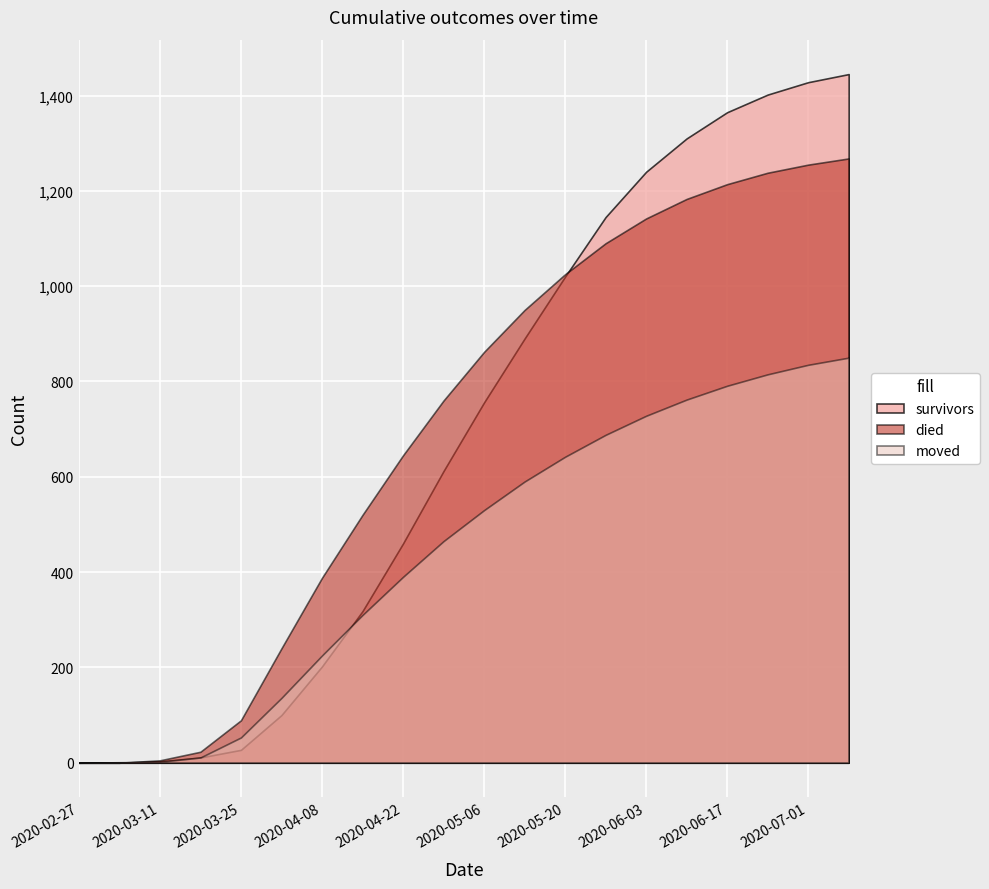

Reading left to right, list all the values displayed in this chart.

survivors: 2020-02-27=0	2020-03-04=0	2020-03-11=3	2020-03-18=11	2020-03-25=27	2020-04-01=100	2020-04-08=202	2020-04-15=318	2020-04-22=460	2020-04-29=612	2020-05-06=756	2020-05-13=890	2020-05-20=1020	2020-05-27=1145	2020-06-03=1240	2020-06-10=1310	2020-06-17=1365	2020-06-24=1402	2020-07-01=1428	2020-07-08=1445
died: 2020-02-27=0	2020-03-04=0	2020-03-11=5	2020-03-18=23	2020-03-25=89	2020-04-01=240	2020-04-08=388	2020-04-15=520	2020-04-22=645	2020-04-29=760	2020-05-06=862	2020-05-13=950	2020-05-20=1025	2020-05-27=1090	2020-06-03=1142	2020-06-10=1183	2020-06-17=1214	2020-06-24=1238	2020-07-01=1255	2020-07-08=1268
moved: 2020-02-27=0	2020-03-04=1	2020-03-11=2	2020-03-18=11	2020-03-25=53	2020-04-01=136	2020-04-08=225	2020-04-15=310	2020-04-22=390	2020-04-29=465	2020-05-06=530	2020-05-13=590	2020-05-20=642	2020-05-27=688	2020-06-03=728	2020-06-10=762	2020-06-17=791	2020-06-24=815	2020-07-01=835	2020-07-08=850